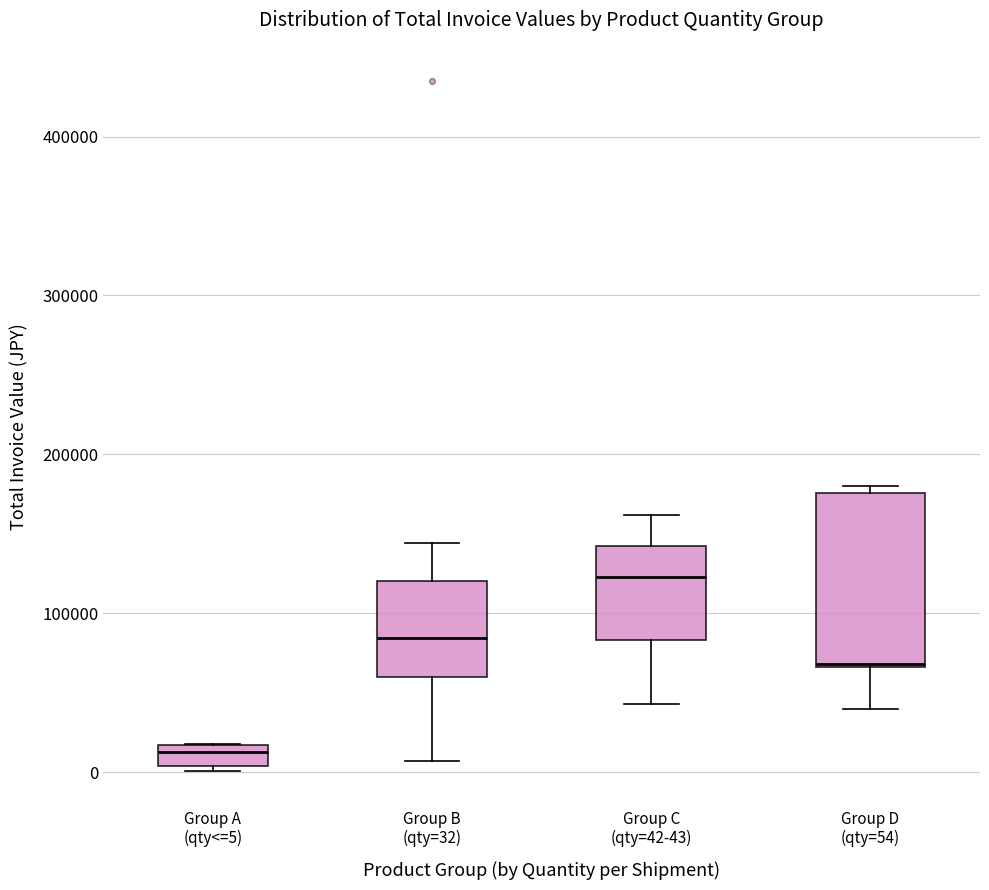

Where does the lower whisker of the box for Group C (qty=42-43) end on the y-axis? The values are not printed on the chart, so give them approximately, as read against the axis.

40000